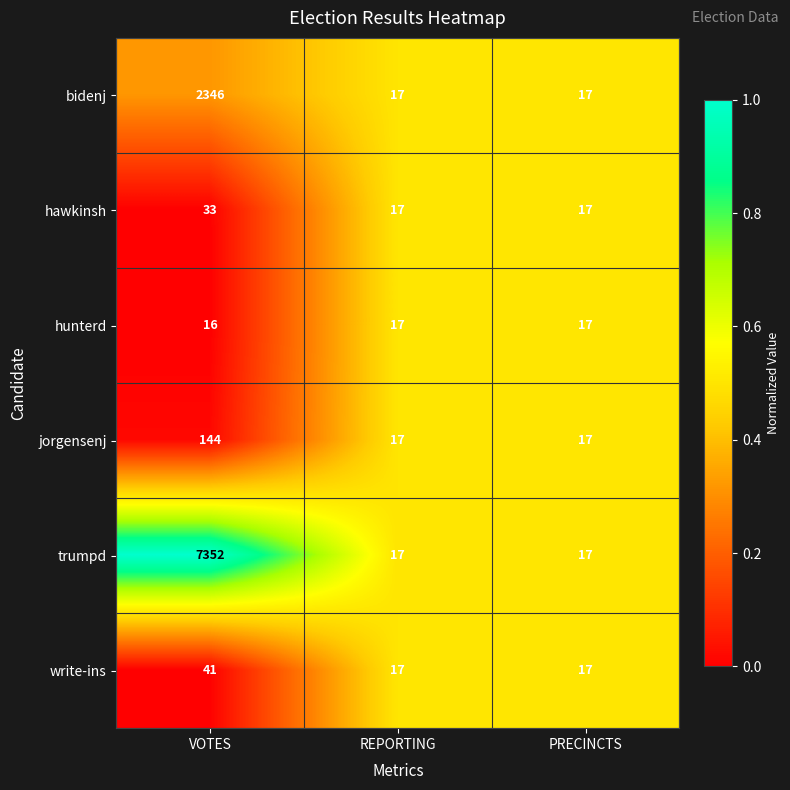

List the series in order of their peak value, lowest first.

hunterd, hawkinsh, write-ins, jorgensenj, bidenj, trumpd